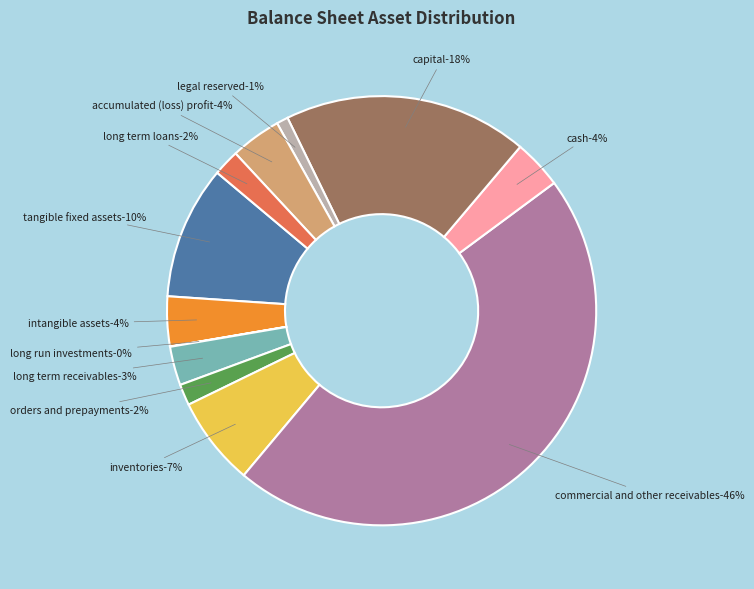

Is there a majority slice in this chart?

No